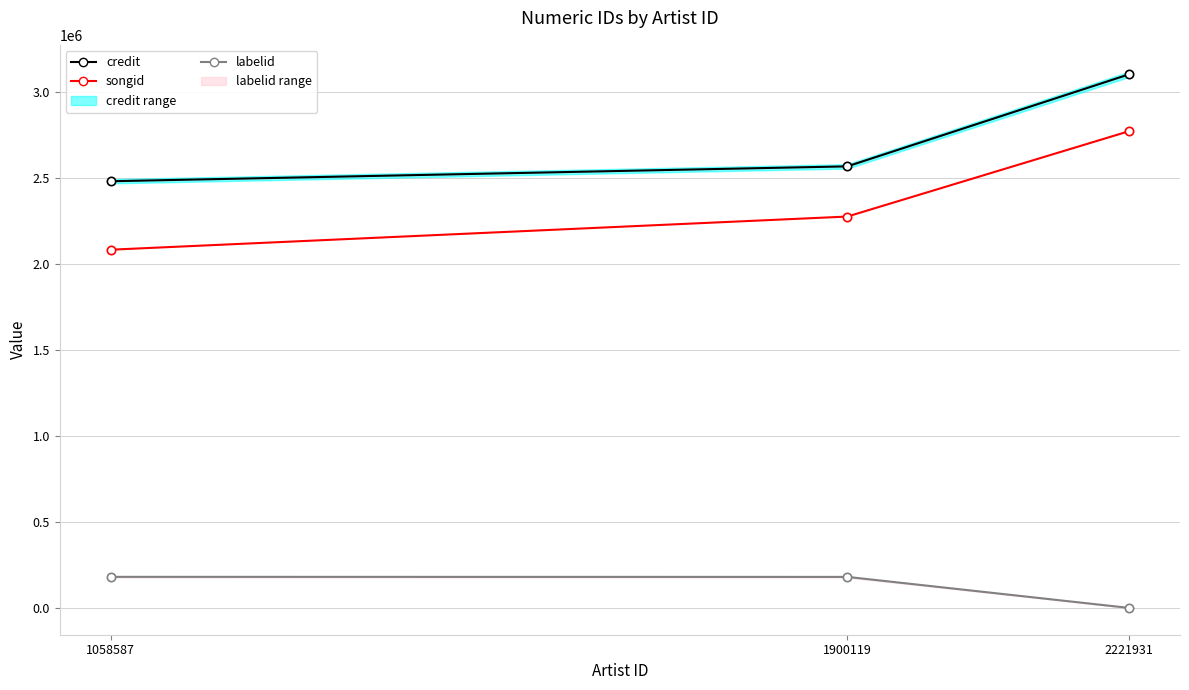

How many values in labelid are below zero?

1